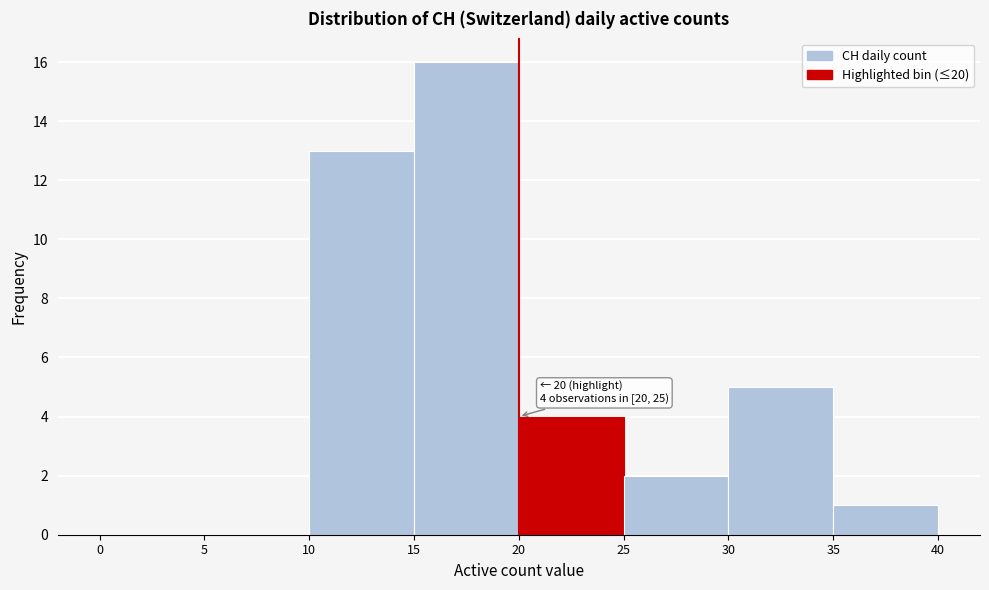

Over which range of the x-axis is the bar tallest?

15 to 20